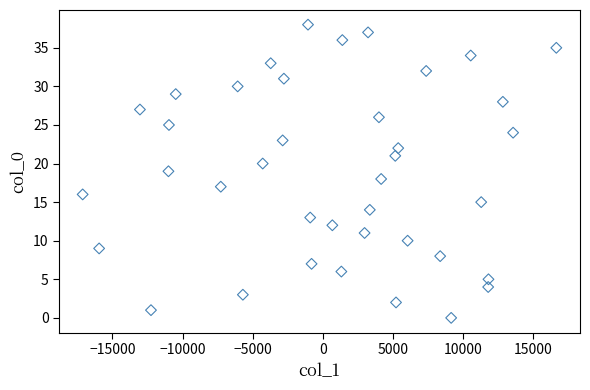

What is the range of Y values (max minus min)?

38